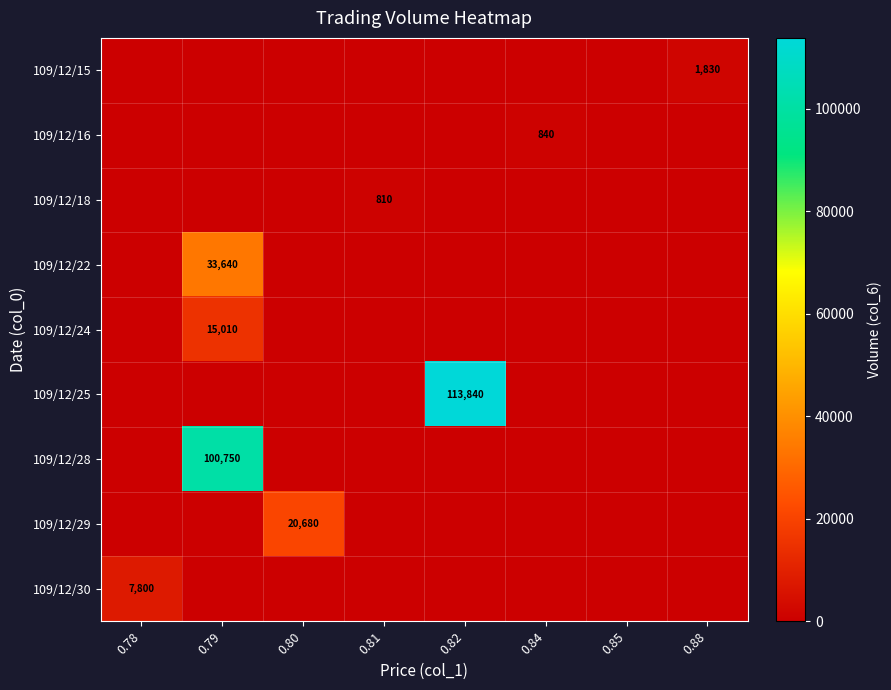

Which series changed the most between 0.79 and 0.82?

109/12/25